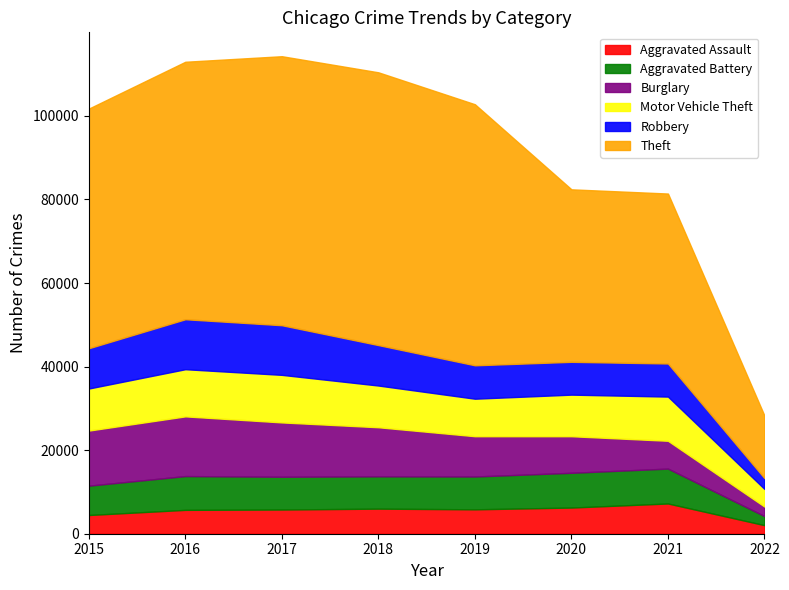

Which series has the largest range (max minus min)?

Theft